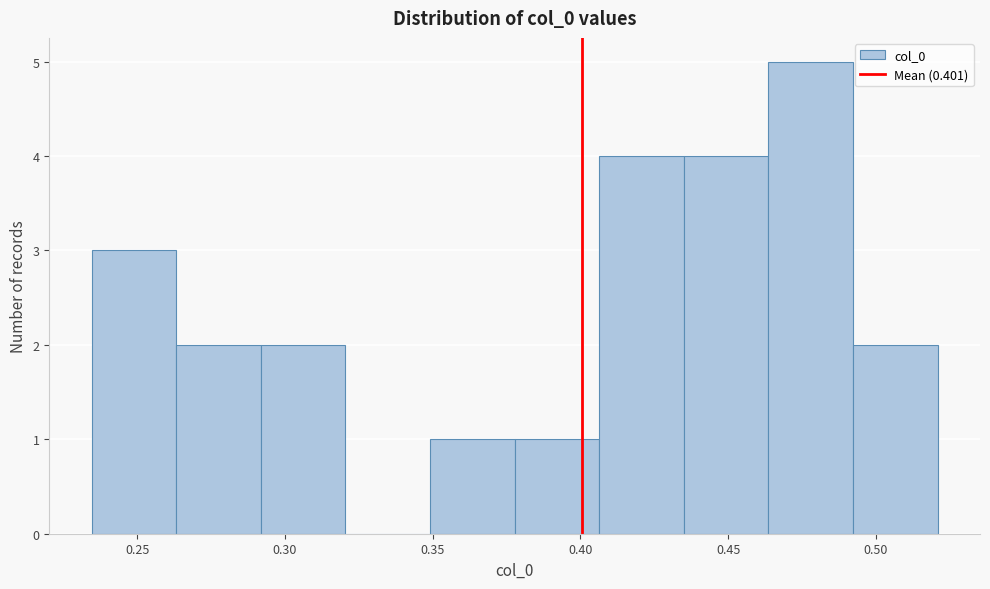

Reading left to right, transcribe this chart: for each bar, give the range it covers on the x-axis and its height. Neither the bar edges nor the heights are printed on the chart, so give them approximately, as read against the axes.

0.235 to 0.265: 3
0.265 to 0.290: 2
0.290 to 0.320: 2
0.320 to 0.350: 0
0.350 to 0.380: 1
0.380 to 0.405: 1
0.405 to 0.435: 4
0.435 to 0.465: 4
0.465 to 0.490: 5
0.490 to 0.520: 2